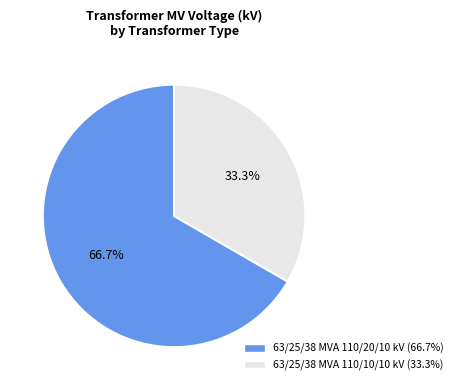

Which category has the smallest portion of the pie?

63/25/38 MVA 110/10/10 kV